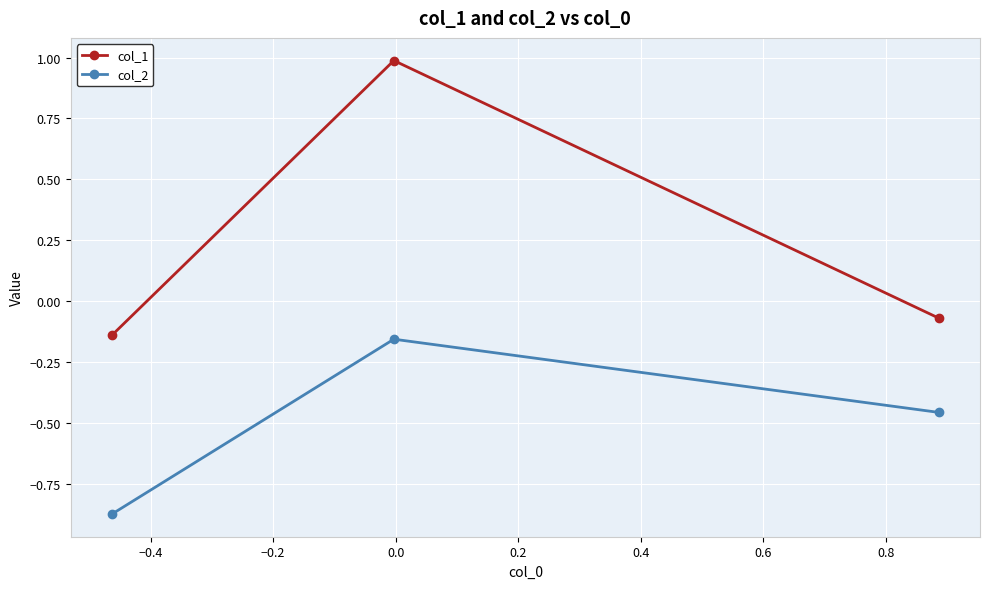

Which series has the largest range (max minus min)?

col_1